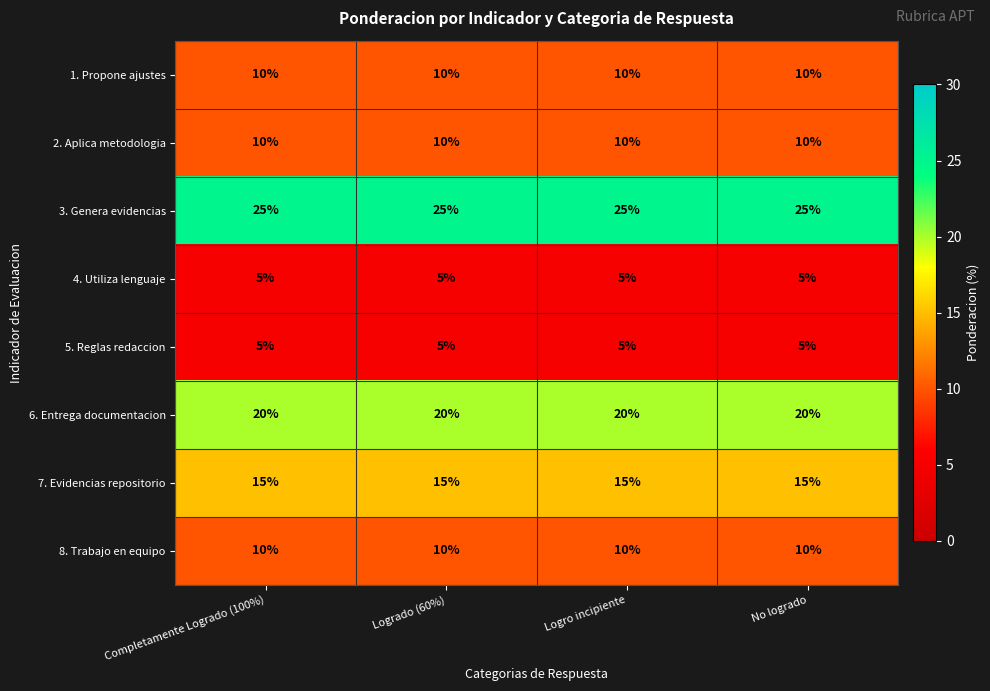

True or false: 2. Aplica metodologia has a value of 10 at No logrado.

True